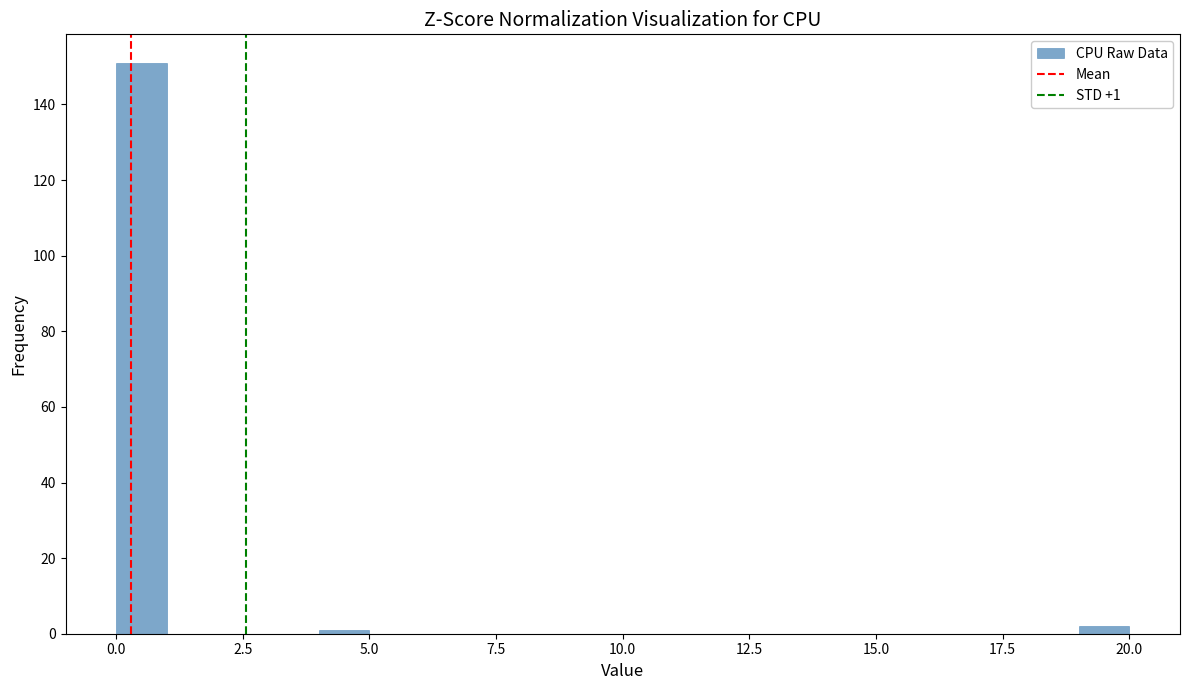

Read against the x-axis, roughly where is the centre of the tallest bar?

0.5